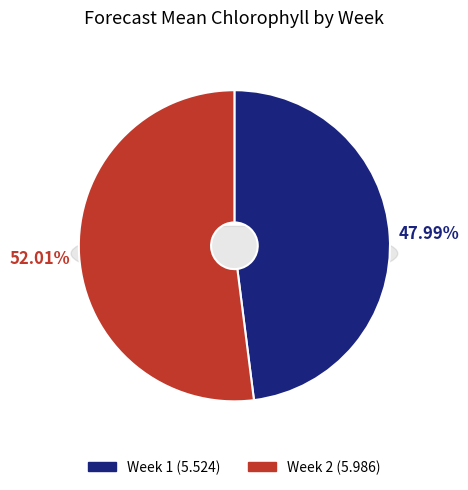

Does any single category account for the majority?

Yes